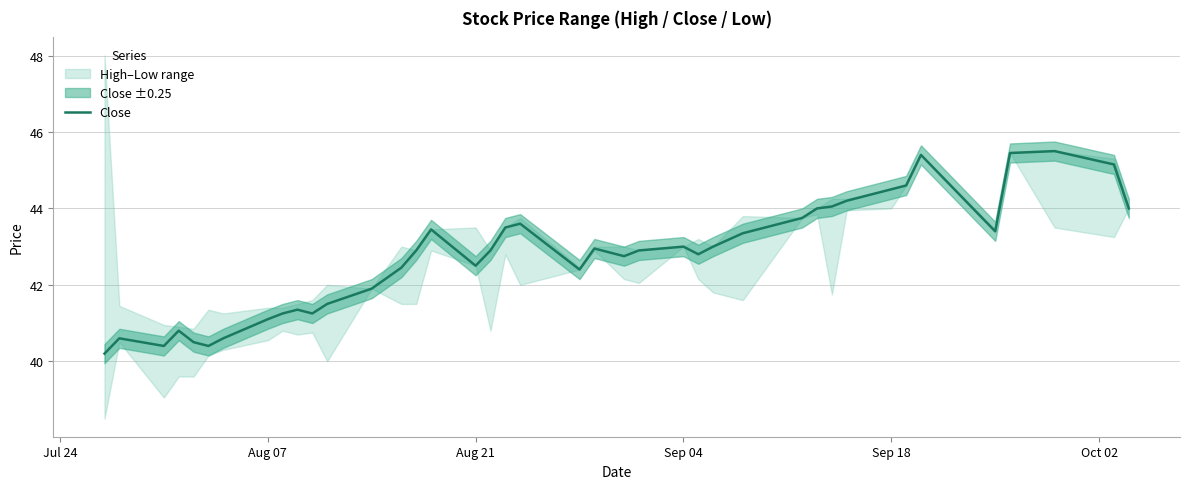

What is the highest value of the Close series?

45.5